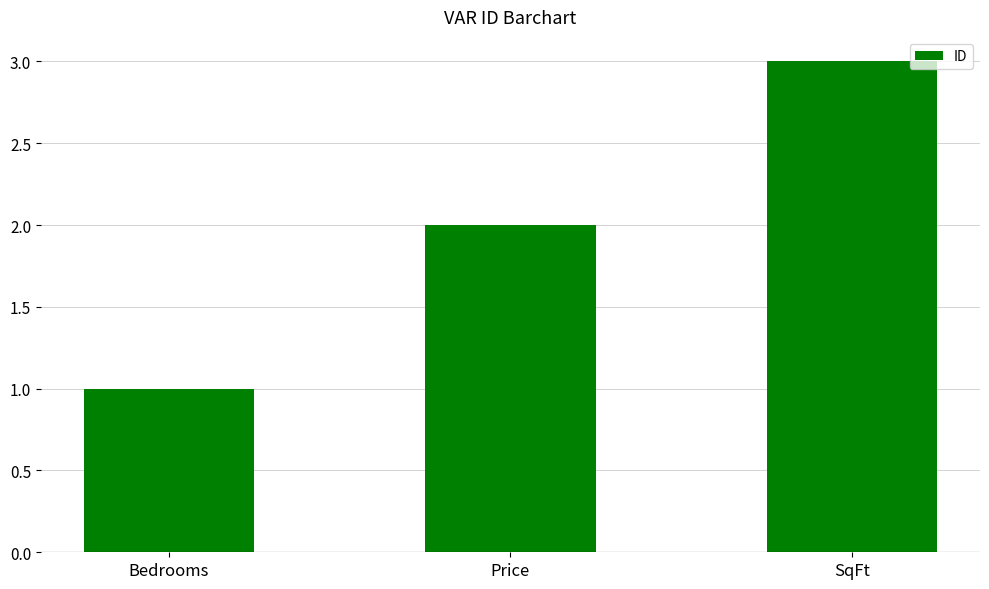

What is the minimum value shown in the chart?

1